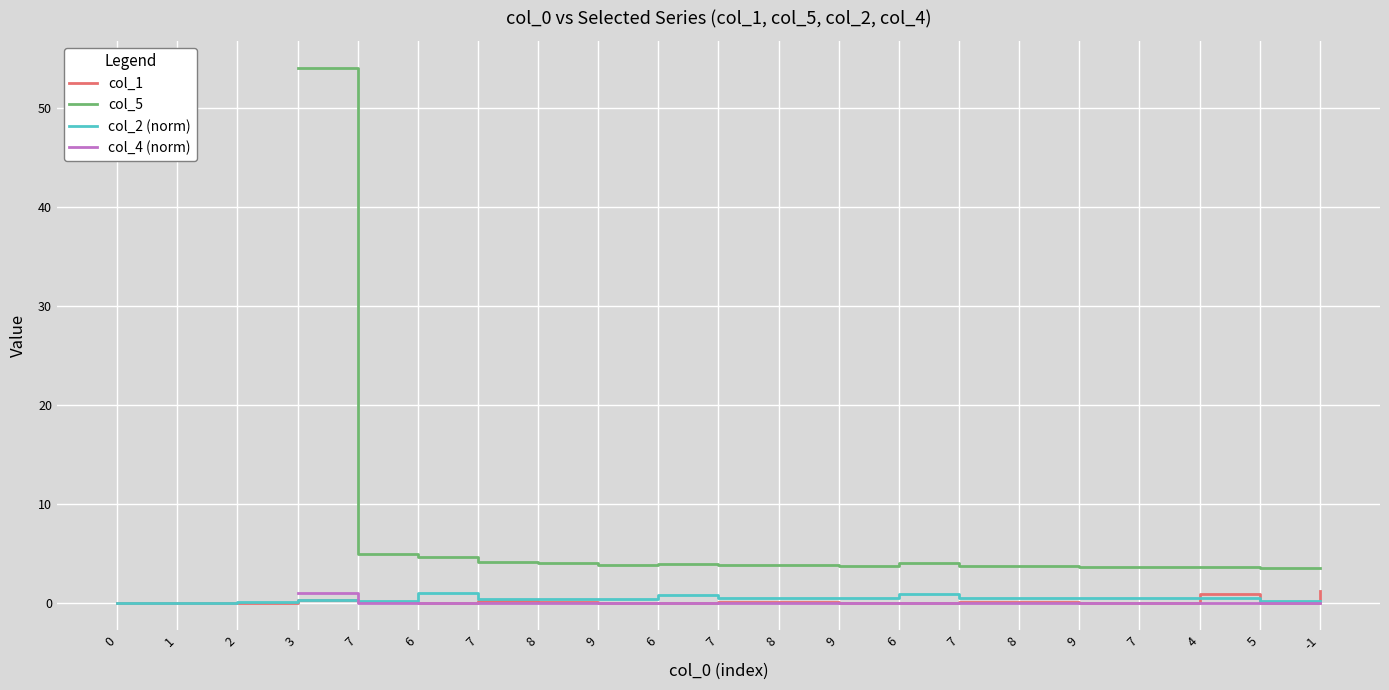

What is the label of the 9th point from the left?

9